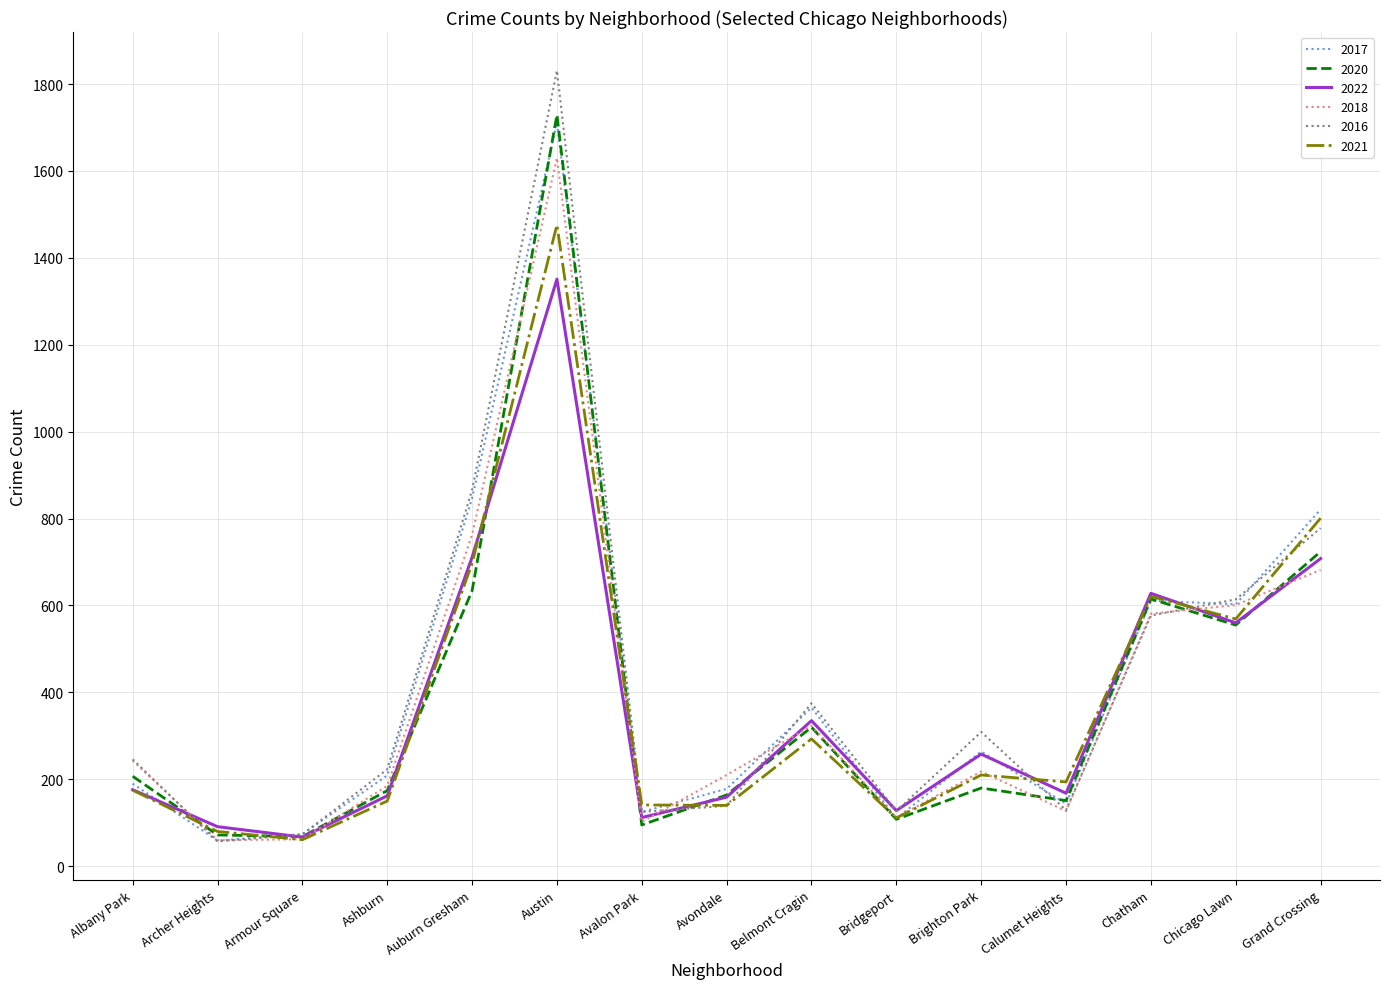

What is the difference between the maximum and minimum values in the 2018 series?

1570